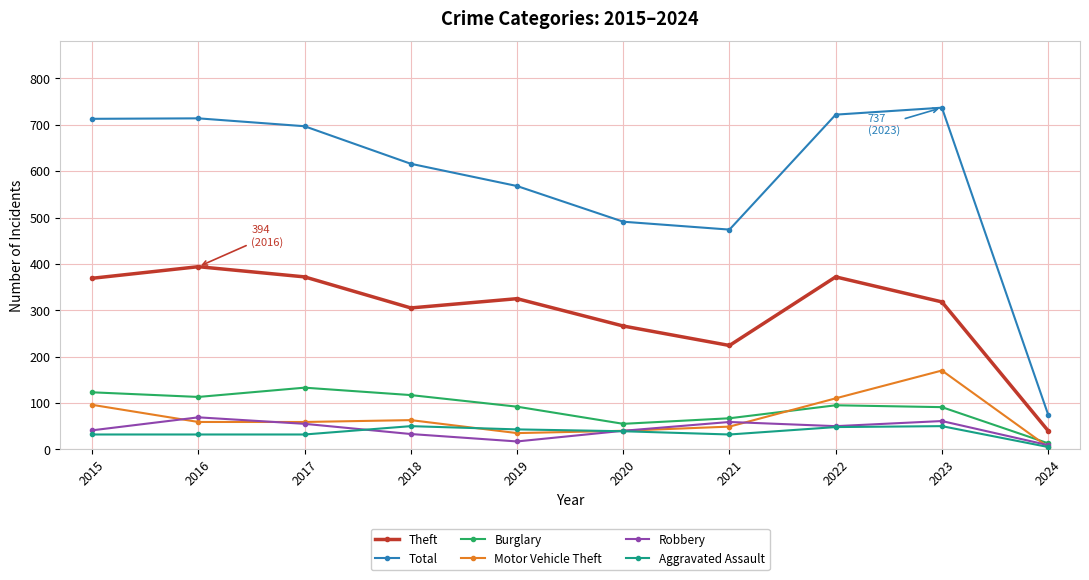

What is the maximum value for Burglary?

133